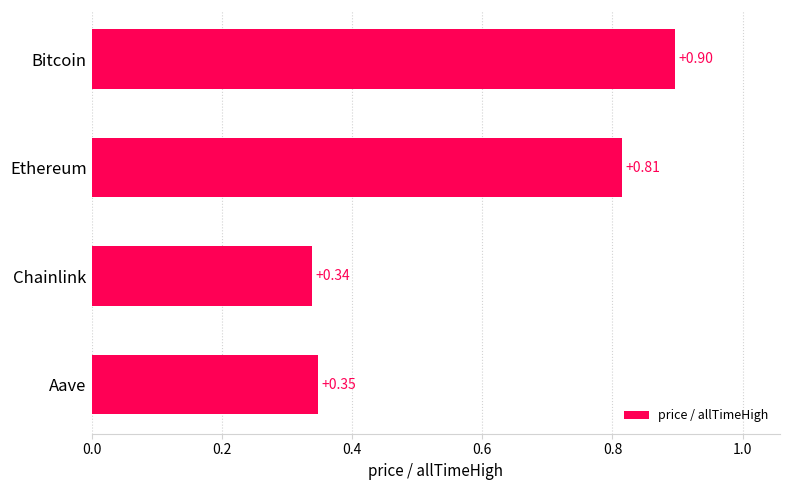

Which has a higher value, Ethereum or Chainlink?

Ethereum